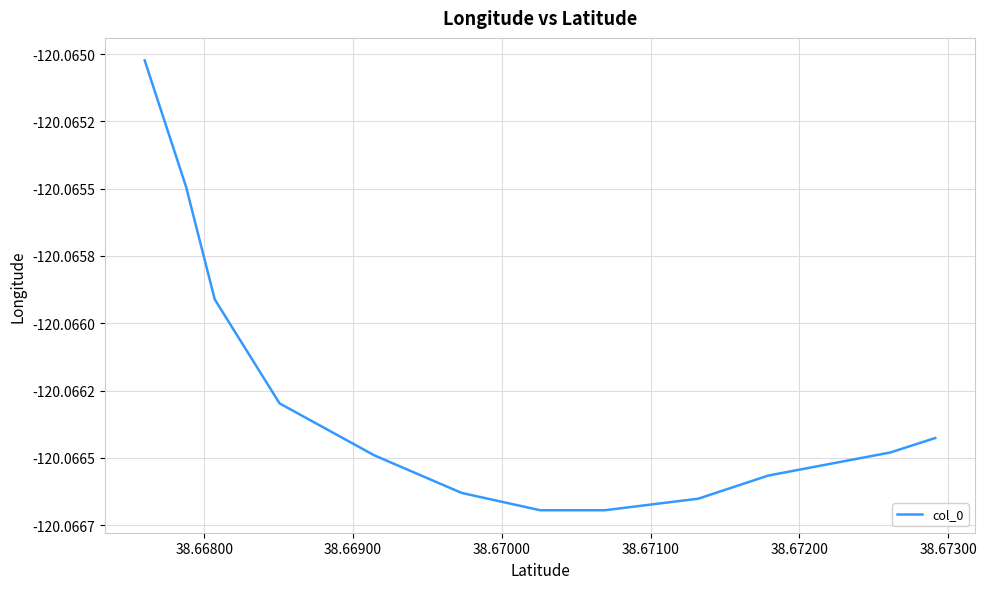

Does the chart display data point markers on the line(s)?

No